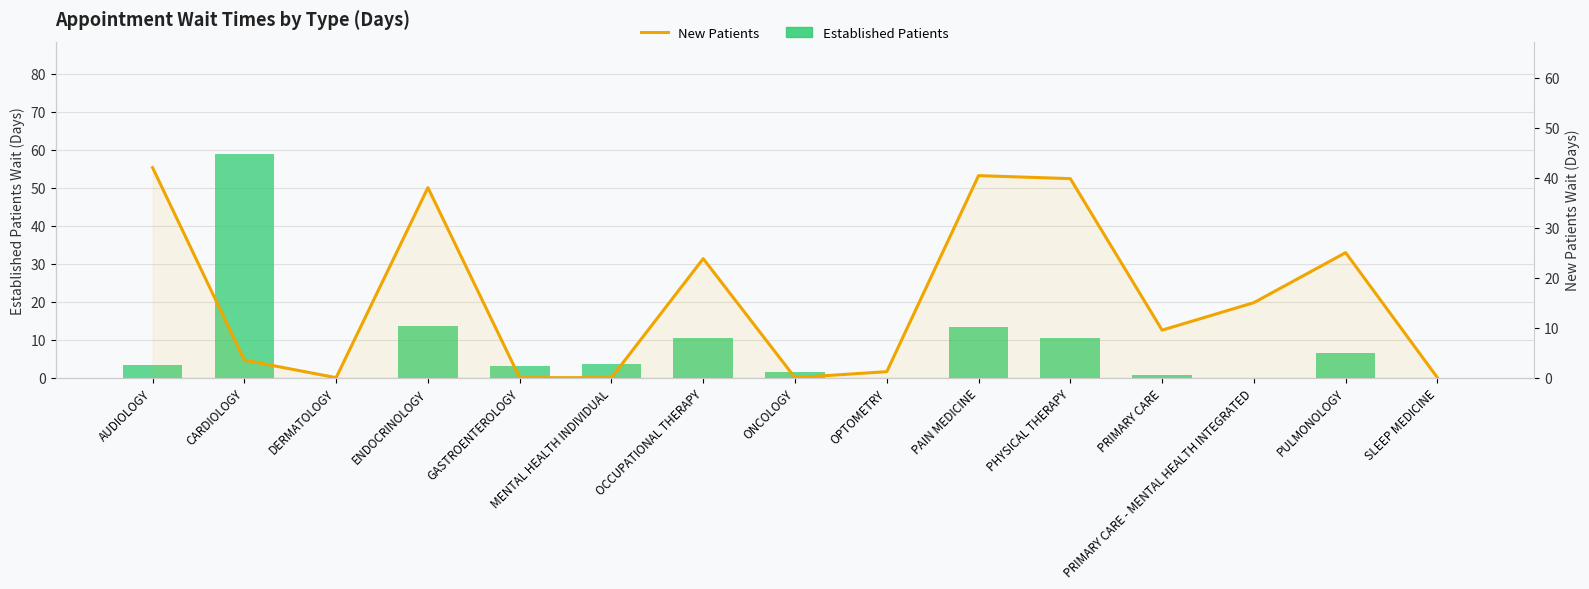

List the series in order of their peak value, lowest first.

New Patients, Established Patients